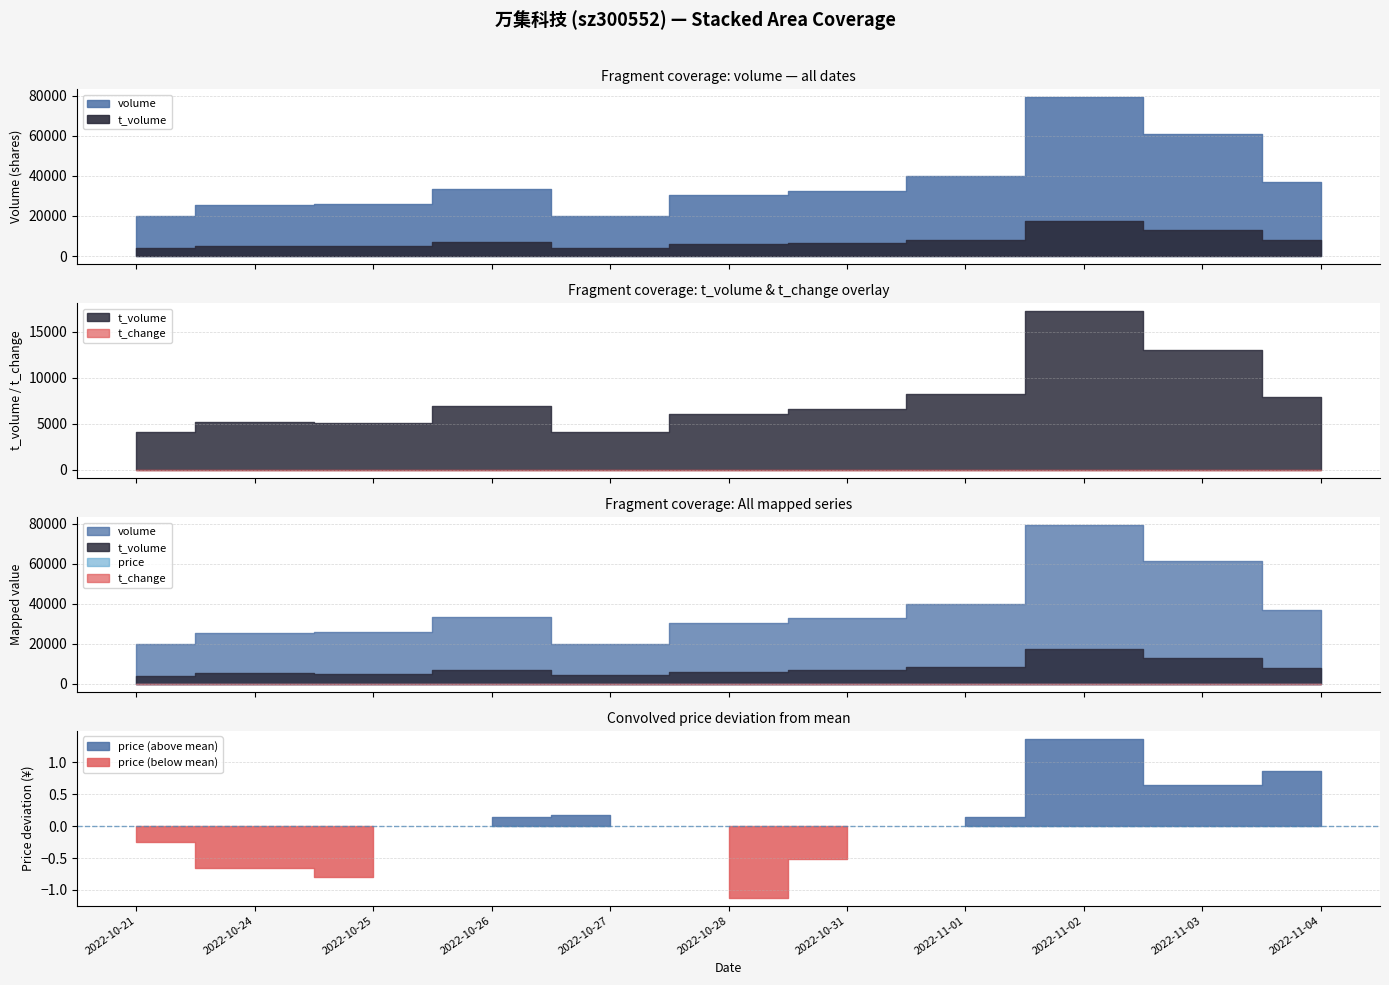

Rank the categories by price value from lowest to highest.

2022-10-28, 2022-10-25, 2022-10-24, 2022-10-31, 2022-10-21, 2022-10-26, 2022-11-01, 2022-10-27, 2022-11-03, 2022-11-04, 2022-11-02